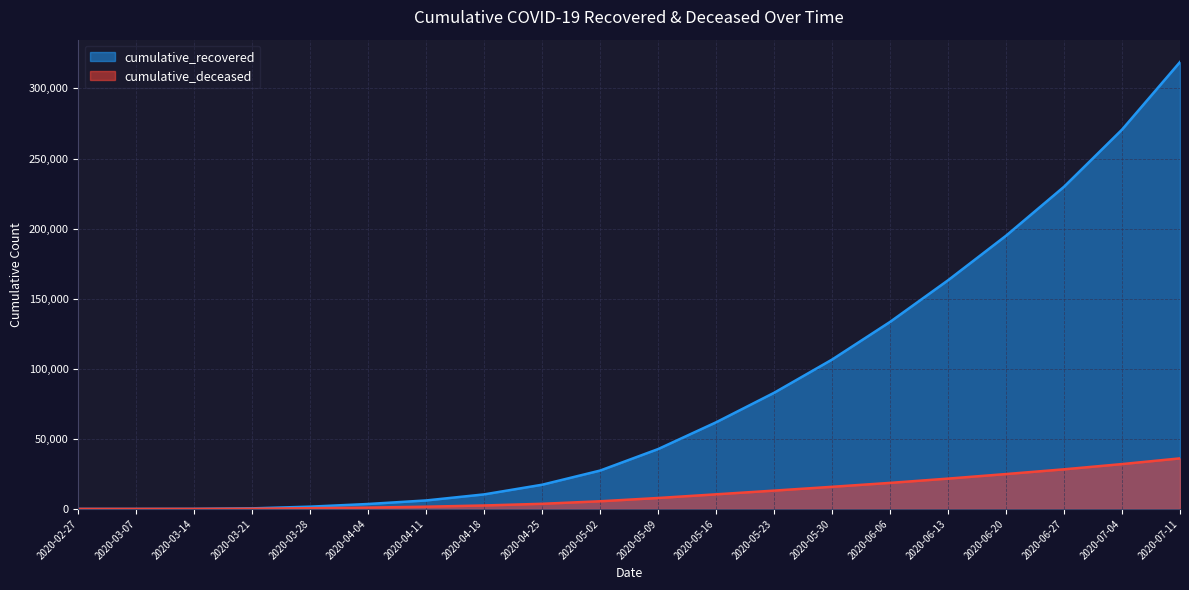

The cumulative_deceased series shows 53641 at 2020-07-04. True or false?

False